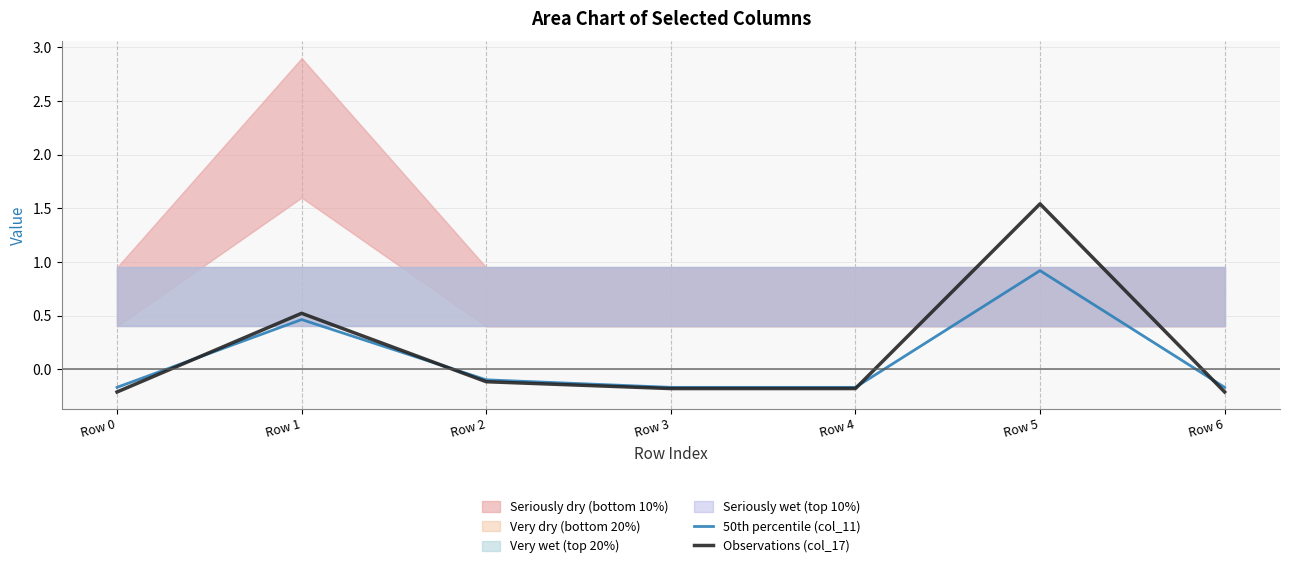

What is the total value across all series at Row 1?

1.0